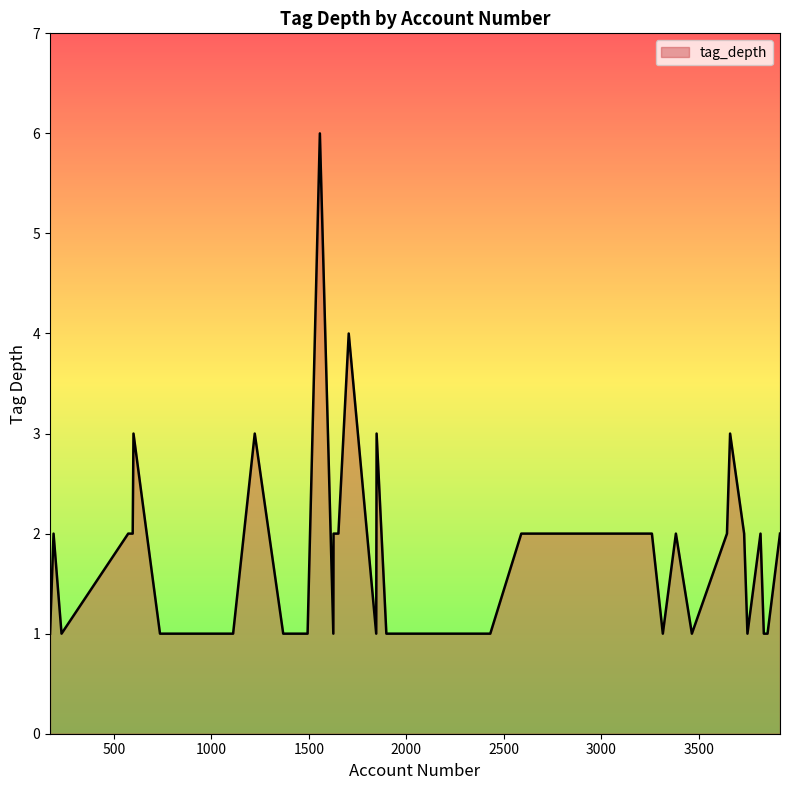

What is the maximum value shown in the chart?

6